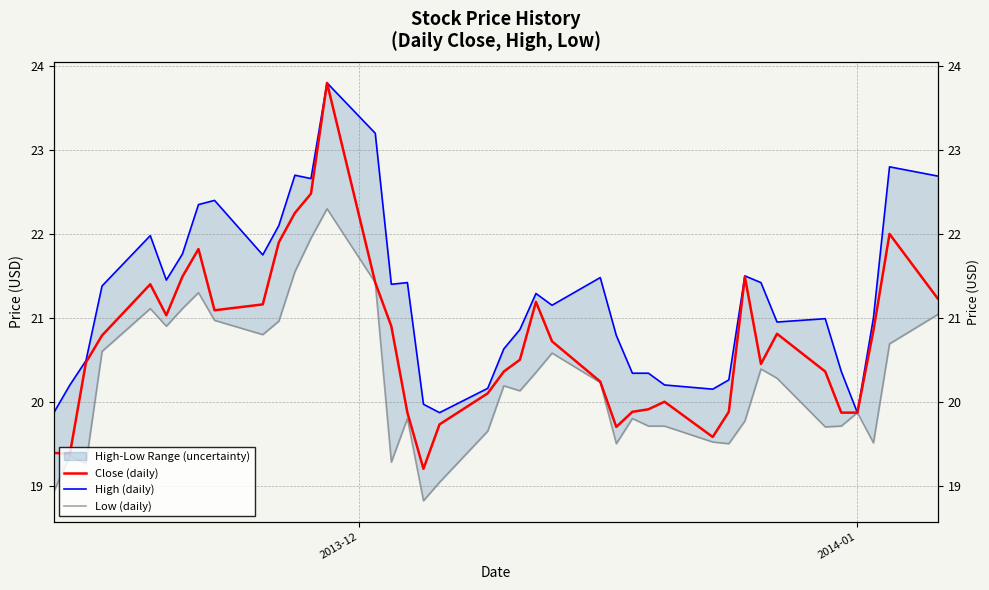

What is the sum of all Low (daily) values?

809.3